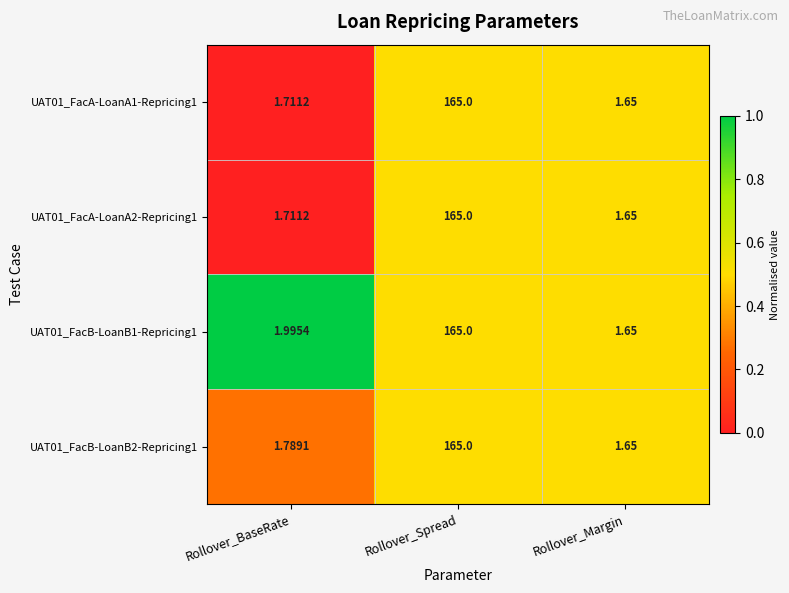

At which category is the sum across all series the highest?

Rollover_Spread